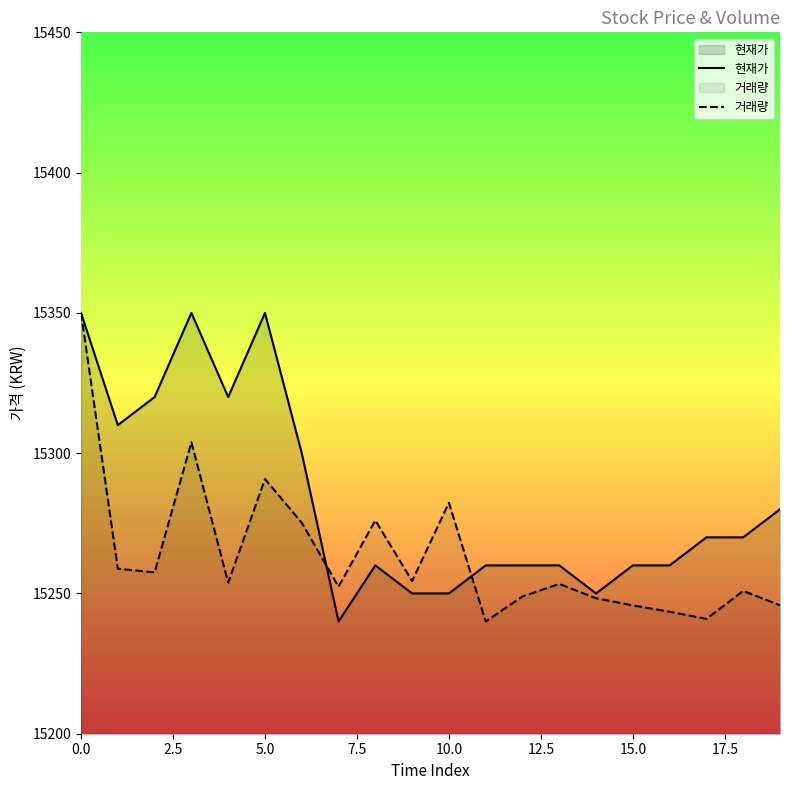

Which series has the widest spread of values?

현재가